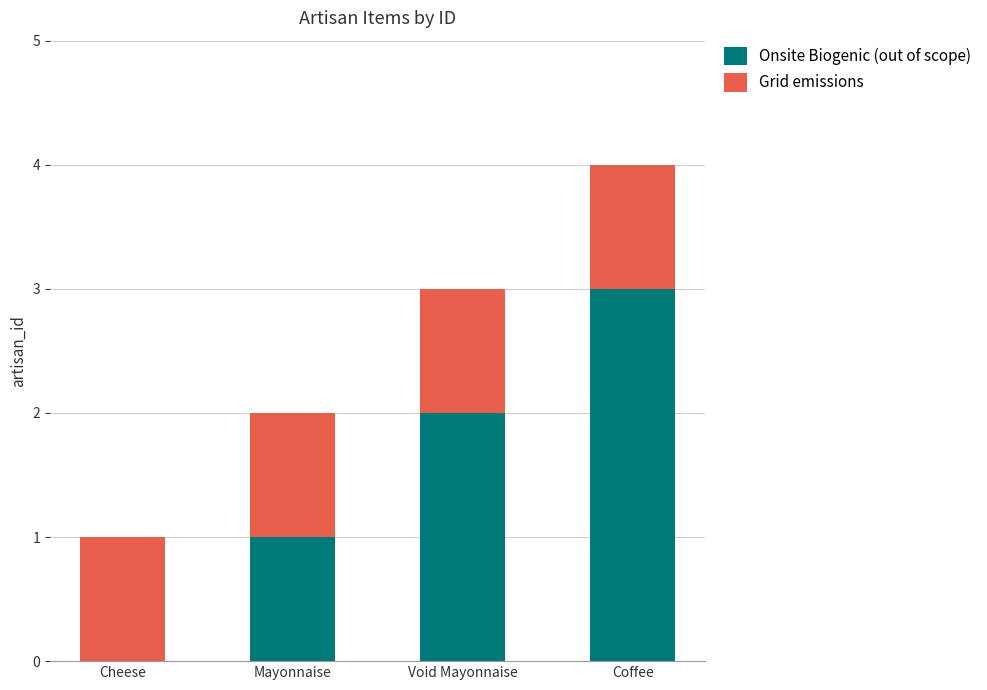

At which category is the sum across all series the highest?

Coffee